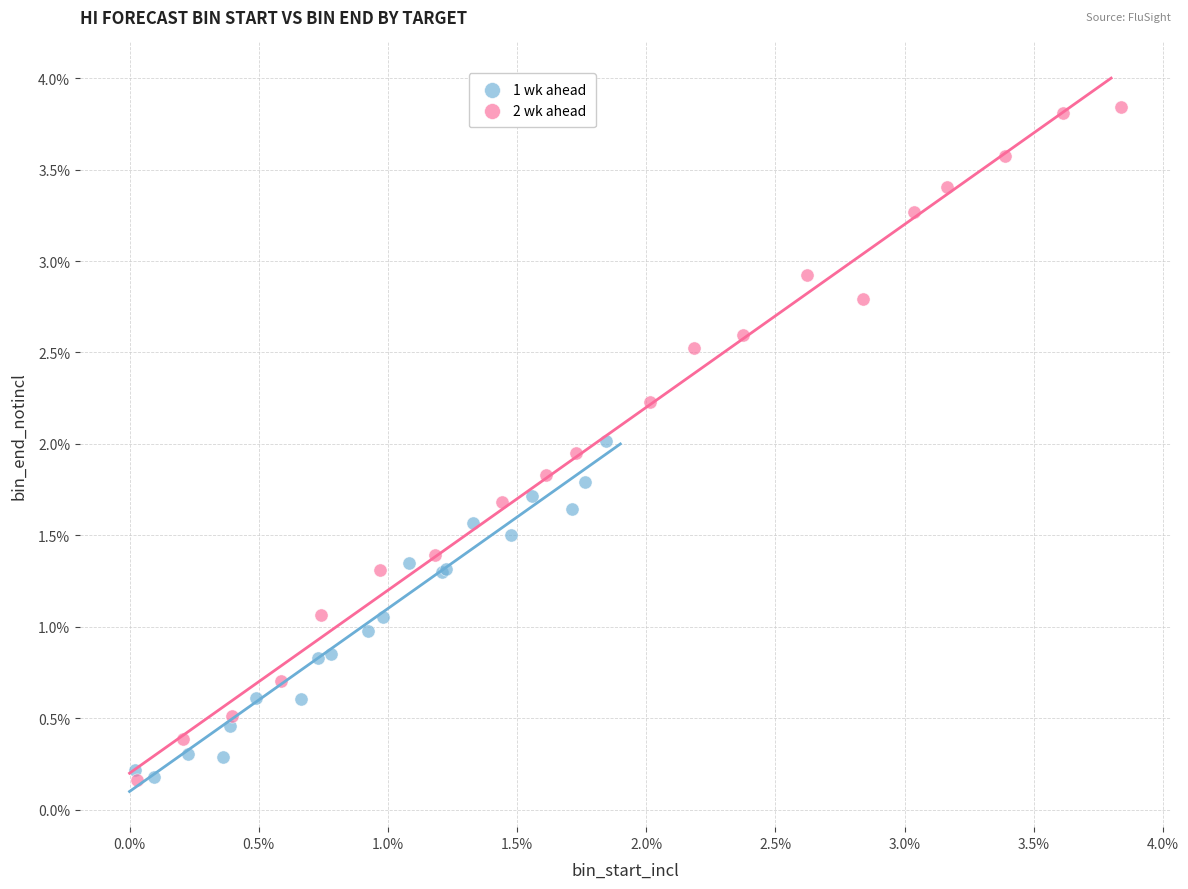

Which series has the largest Y range (max minus min)?

2 wk ahead